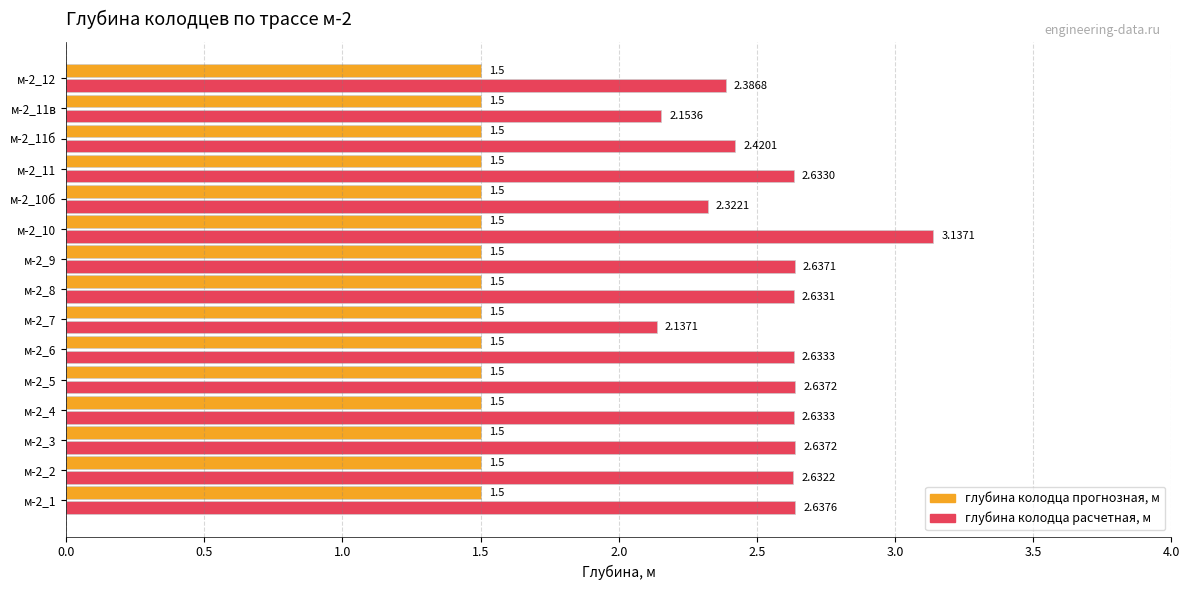

Which series has the largest range (max minus min)?

глубина колодца расчетная, м